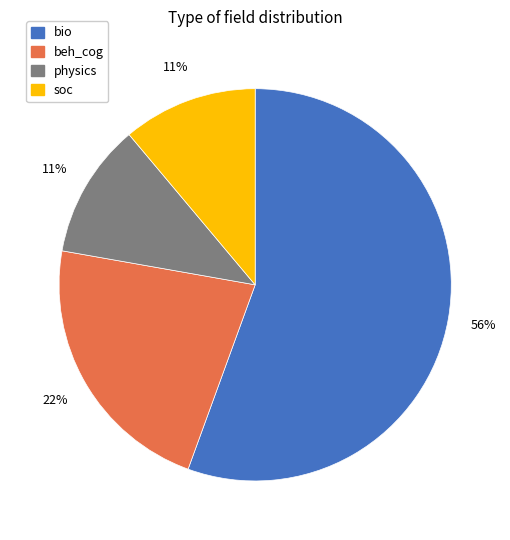

How many slices are in this pie chart?

4